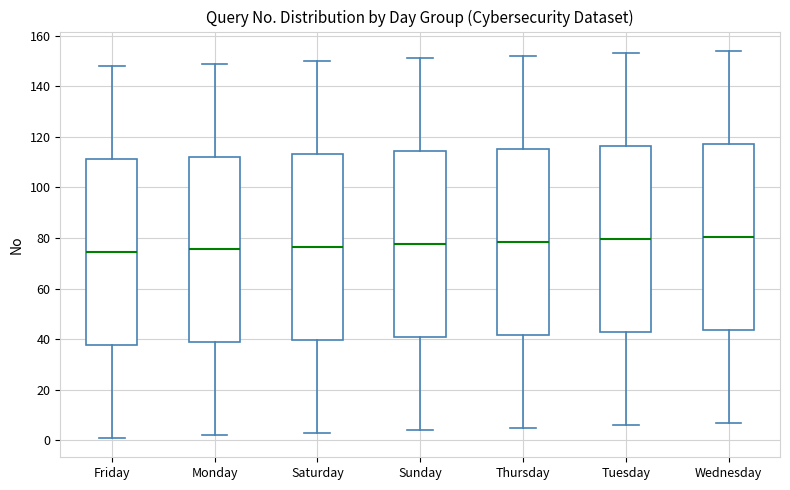

Reading left to right, read every box against the y-axis: the position of its median line, the range the box covers, and the ends of its whiskers. The values are not printed on the chart, so give them approximately, as read against the axis.

Friday: median 74, box 38 to 112, whiskers 2 to 148
Monday: median 76, box 38 to 112, whiskers 2 to 150
Saturday: median 76, box 40 to 114, whiskers 4 to 150
Sunday: median 78, box 40 to 114, whiskers 4 to 152
Thursday: median 78, box 42 to 116, whiskers 6 to 152
Tuesday: median 80, box 42 to 116, whiskers 6 to 154
Wednesday: median 80, box 44 to 118, whiskers 8 to 154